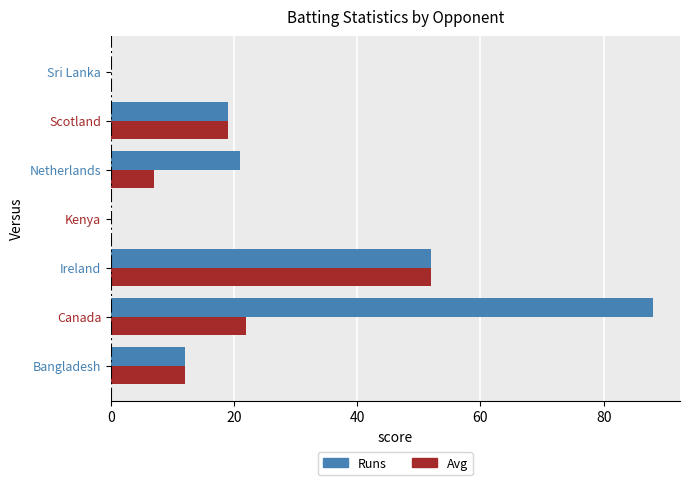

What value does the Runs series have at Canada, to the nearest 5?

90